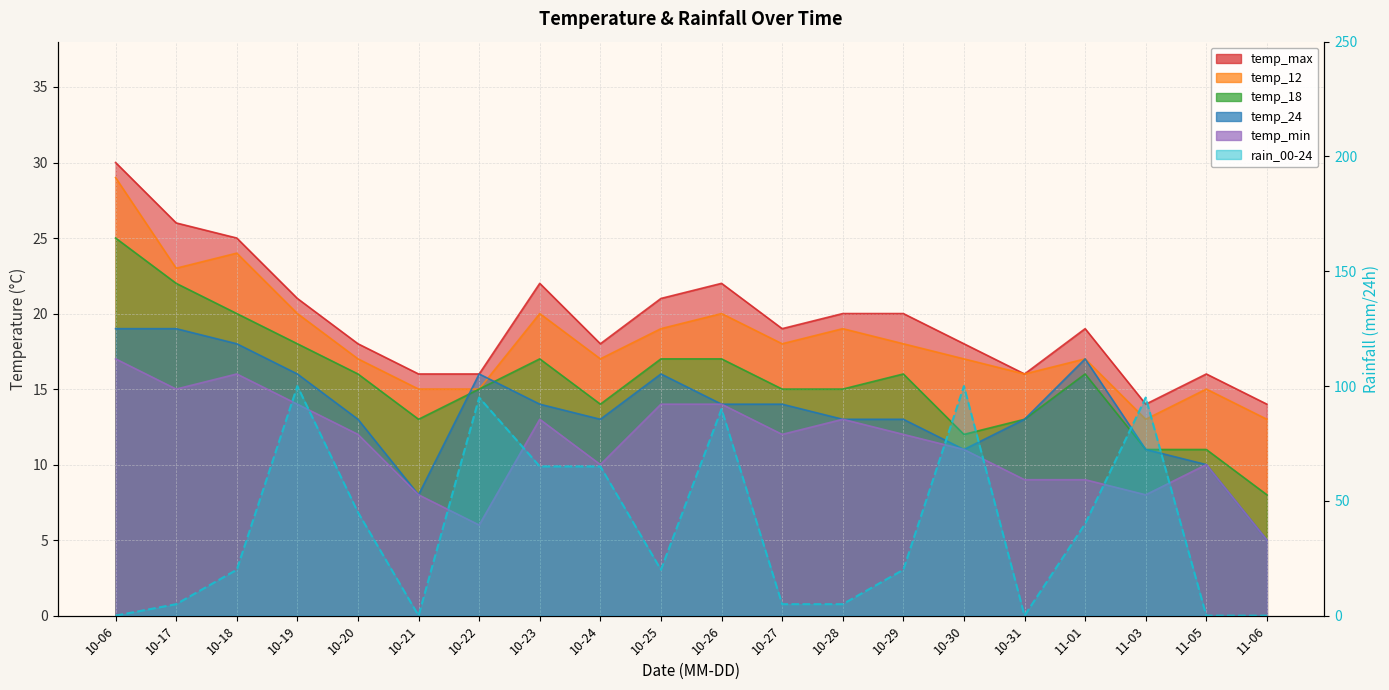

Which has a higher value, 11-03 or 10-24?

10-24